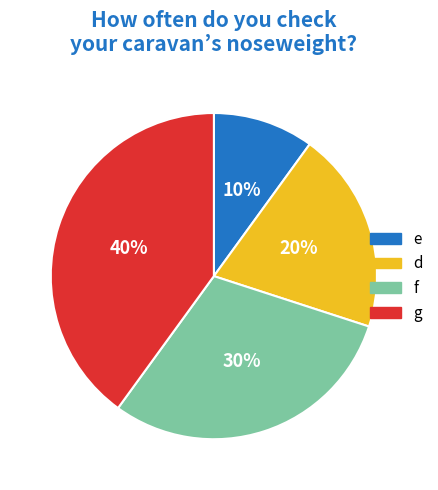

To the nearest percent, what is the average slice percentage?

25%